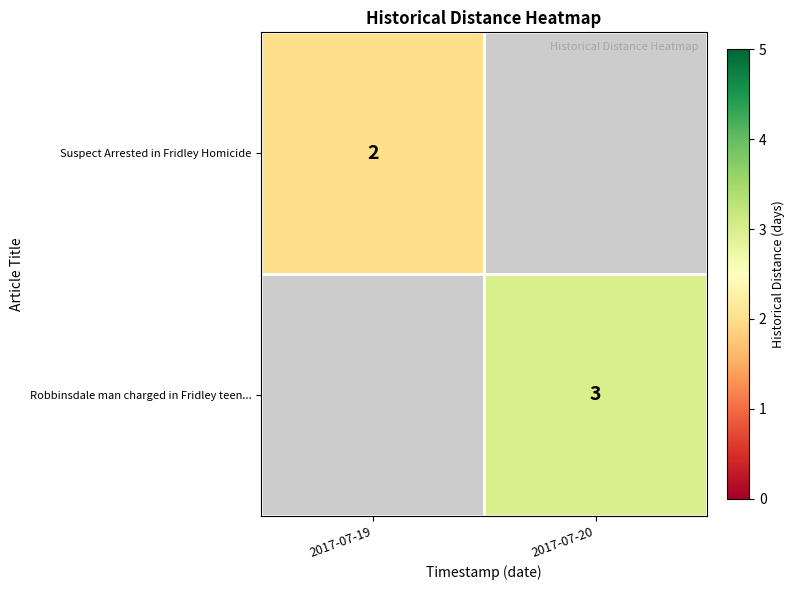

The value of Suspect Arrested in Fridley Homicide at 2017-07-19 is 2. True or false?

True